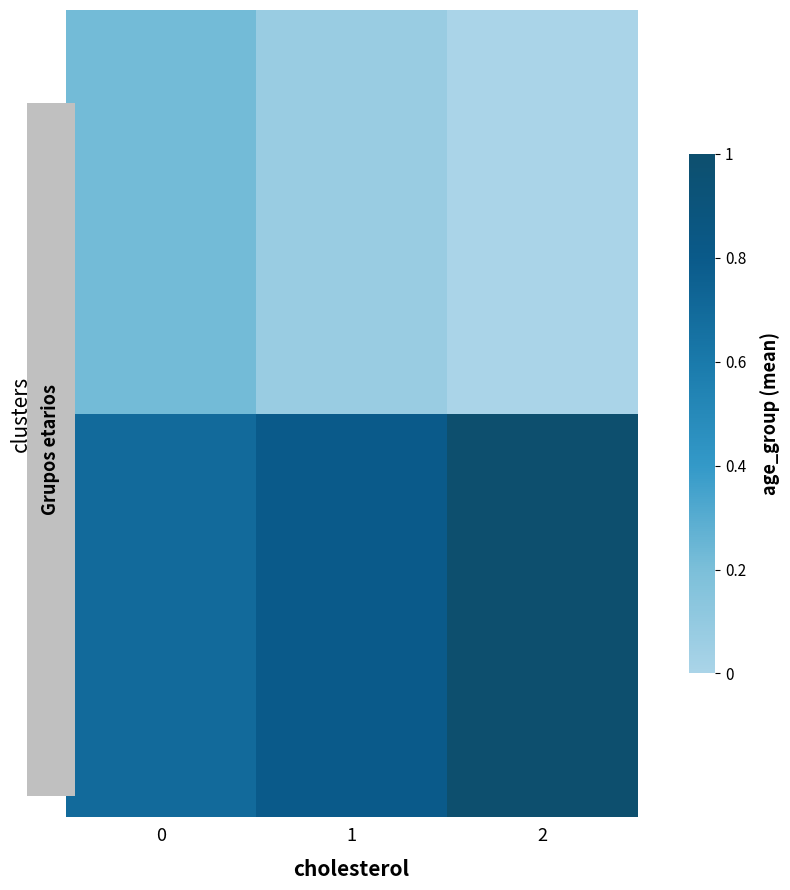

Which series changed the most between 0 and 1?

1